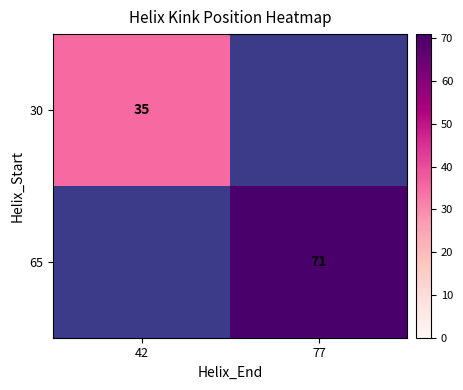

Is it true that 30 equals 16 at 42?

False